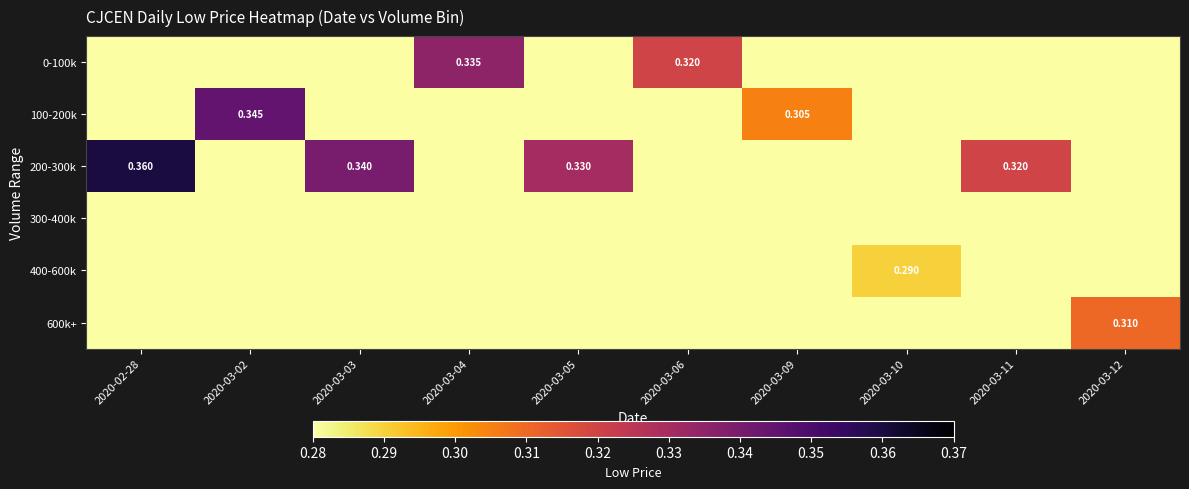

What is the approximate value of 200-300k at 2020-03-05?

0.3